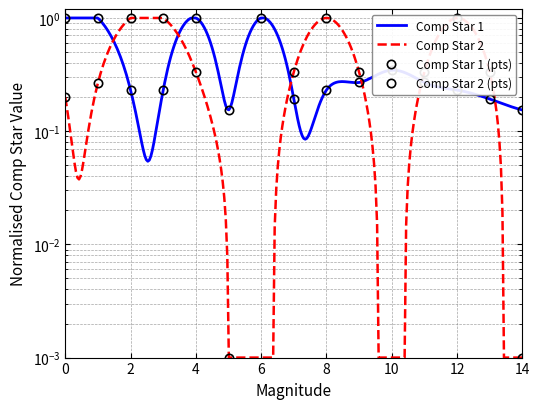

How many interior local valleys (lower than both neighbors) does the data have?

2